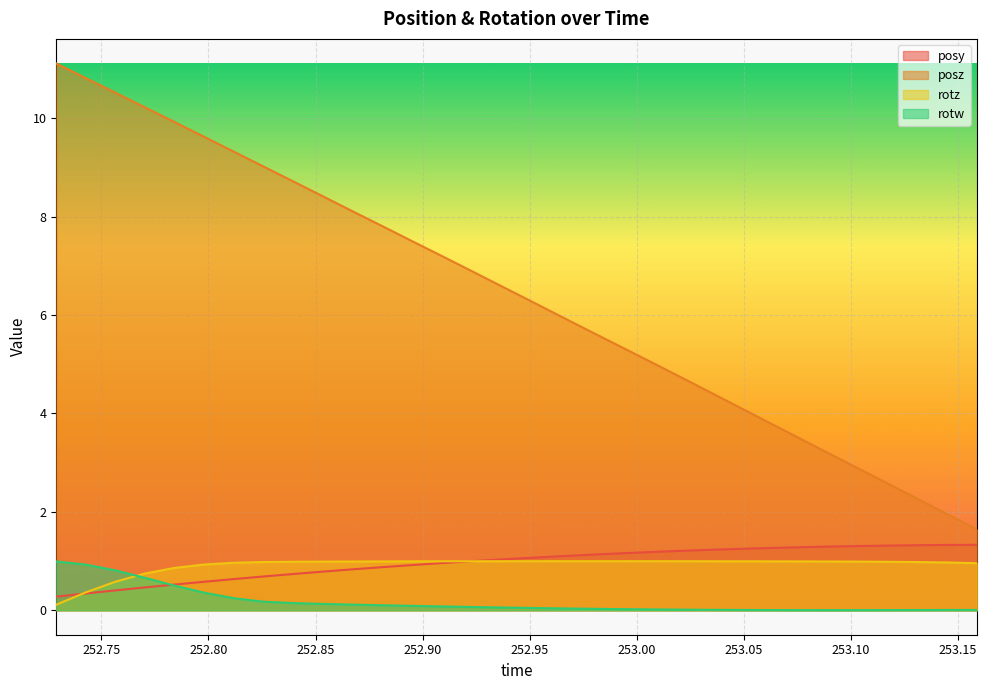

How many data points in posz are above 6?

17